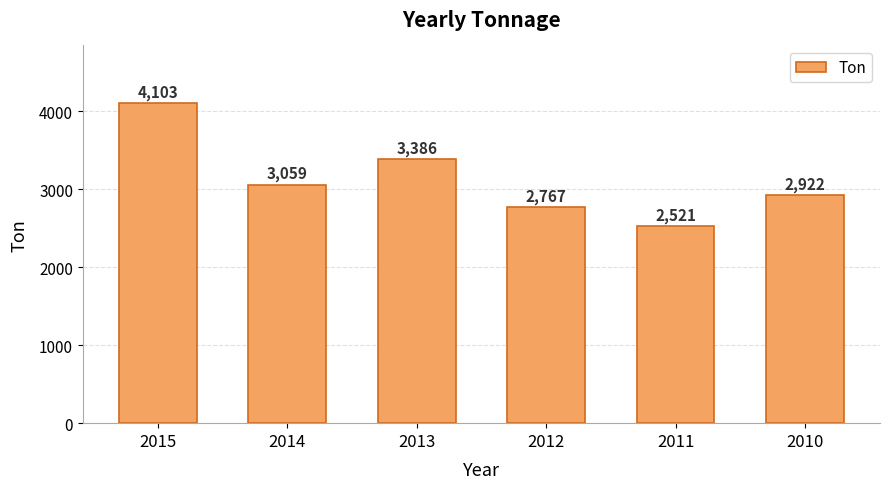

How many values are below 3059?

3